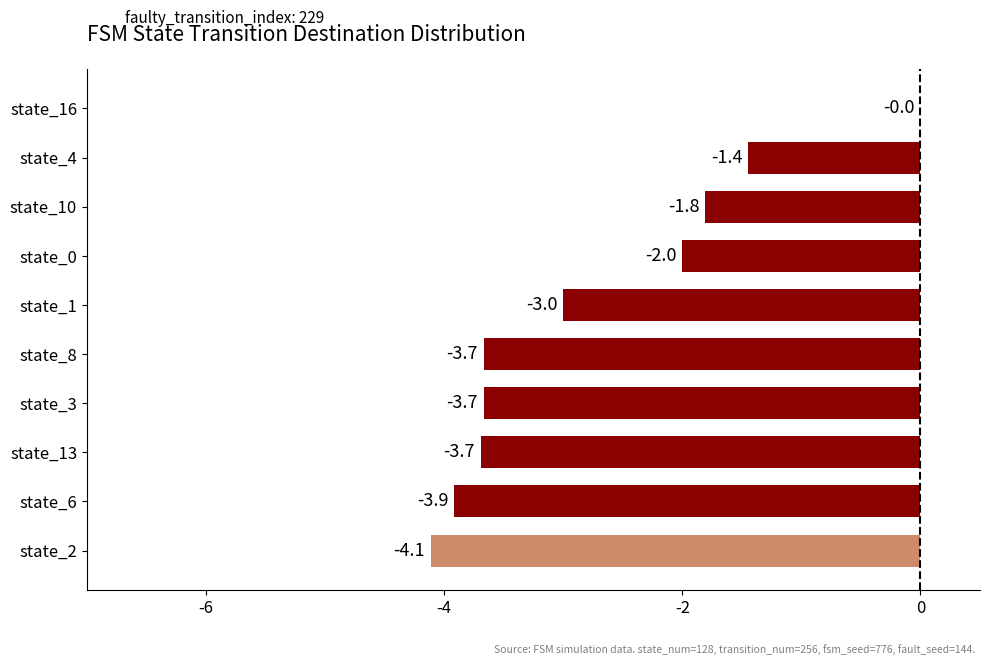

Which category has the highest value across all series?

state_16